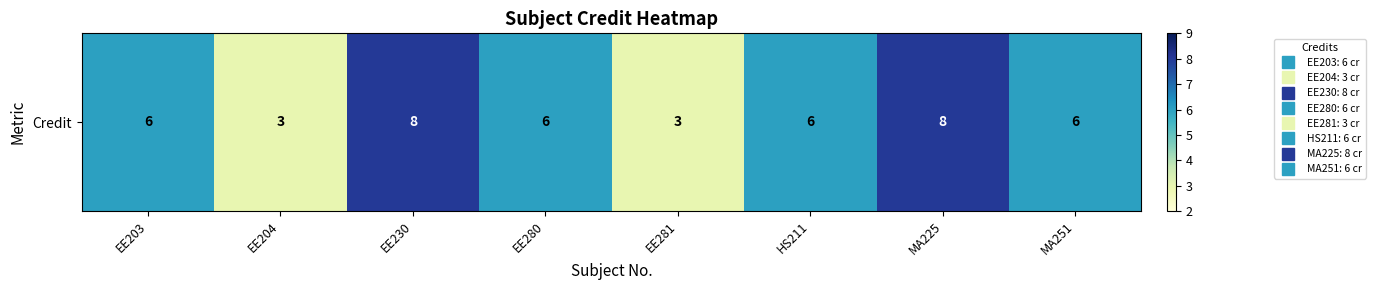

Where does the data first go above 6?

EE230